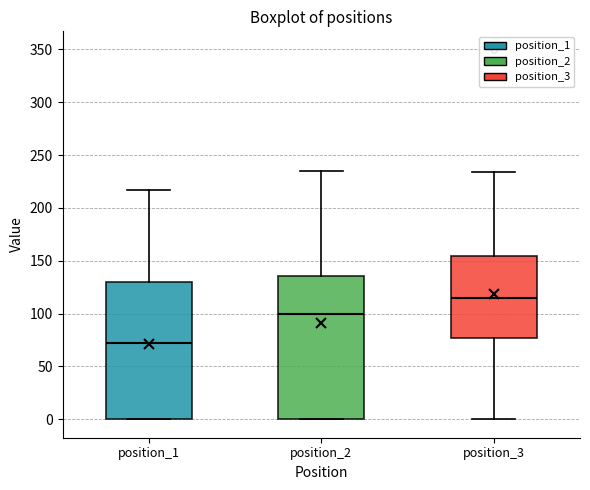

Which box is the tallest, from its lower edge to its upper edge?

position_2